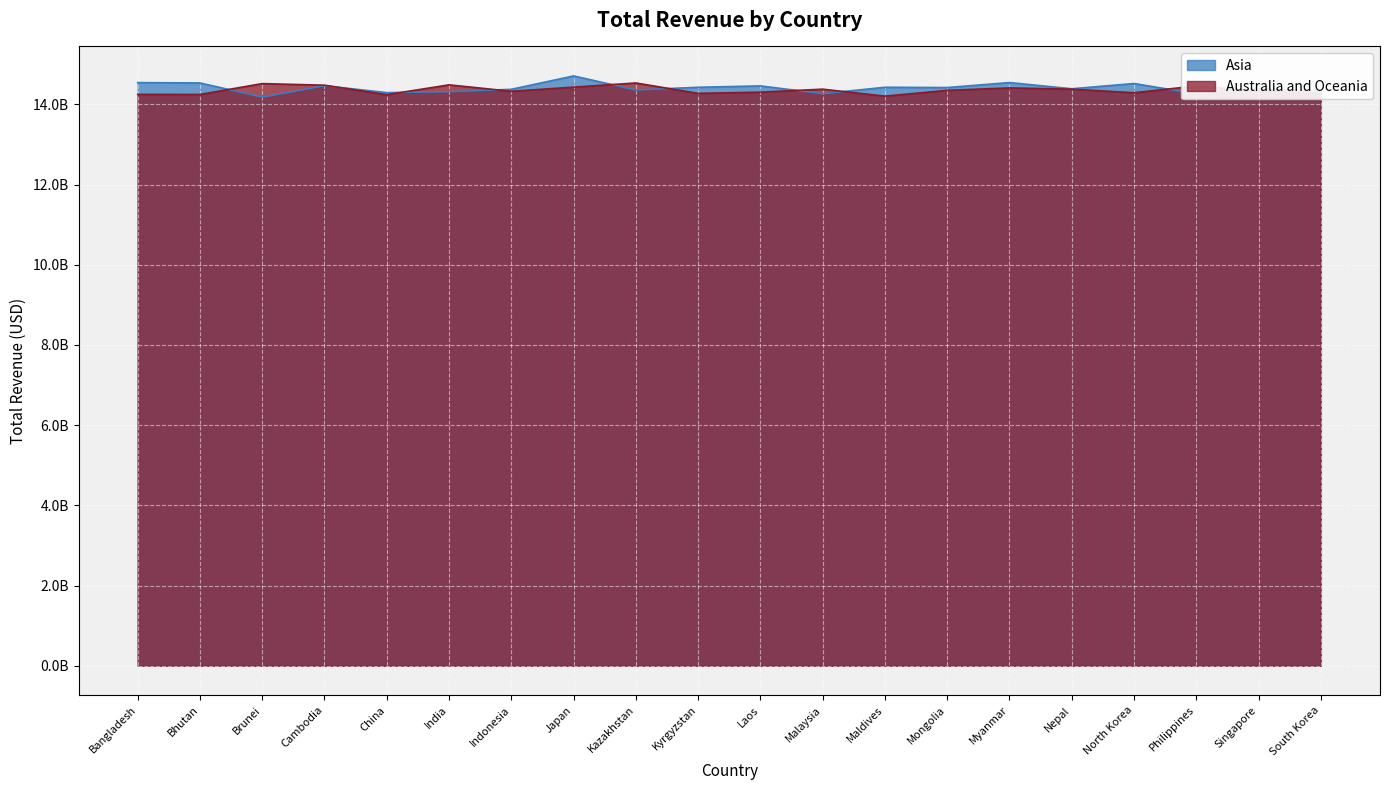

What is the difference between the highest and lowest values at South Korea?

0.1